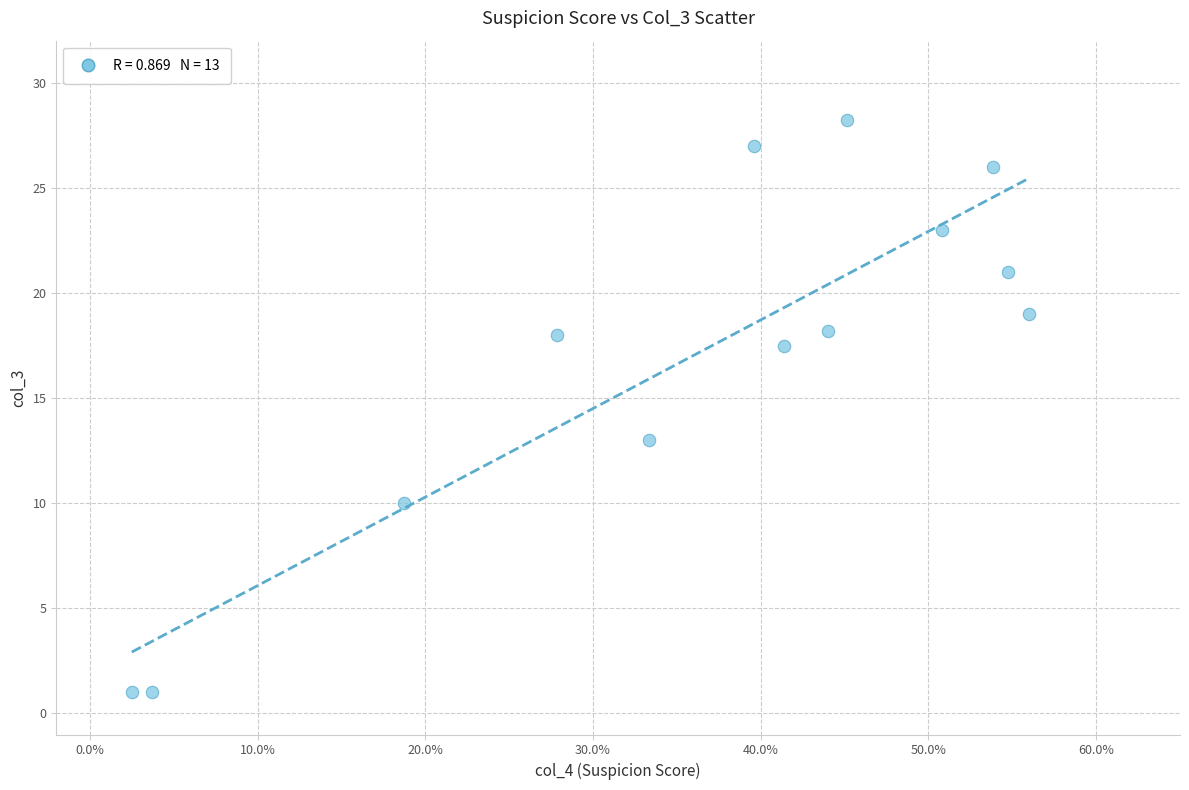

What Y value in the scatter plot is closest to 14?

13.0